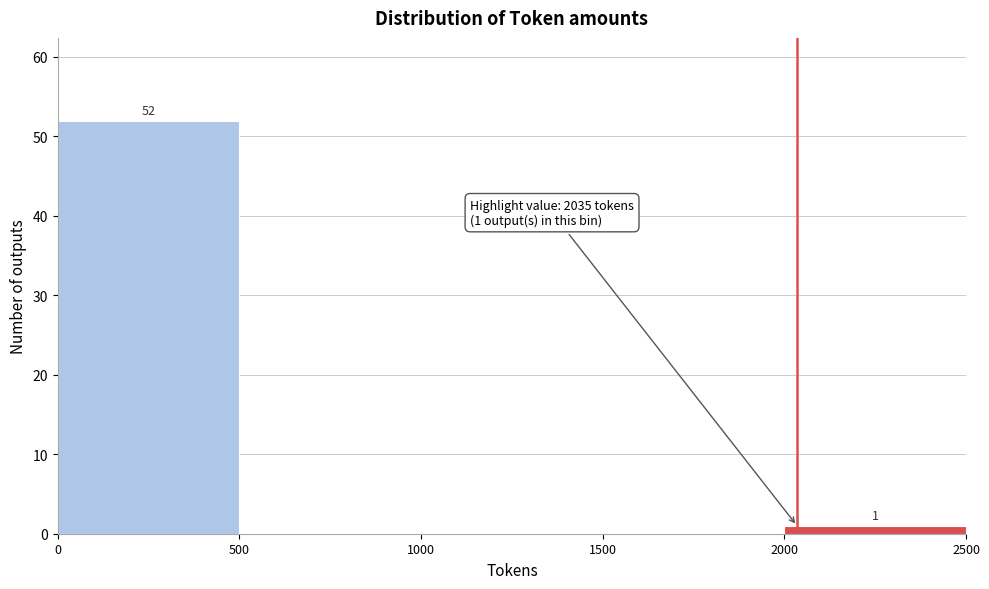

Over which range of the x-axis is the bar tallest?

0 to 500